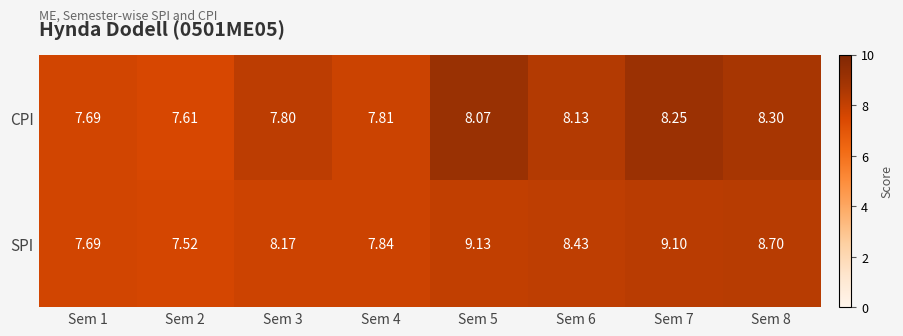

Between Sem 2 and Sem 7, which series saw the biggest shift?

SPI